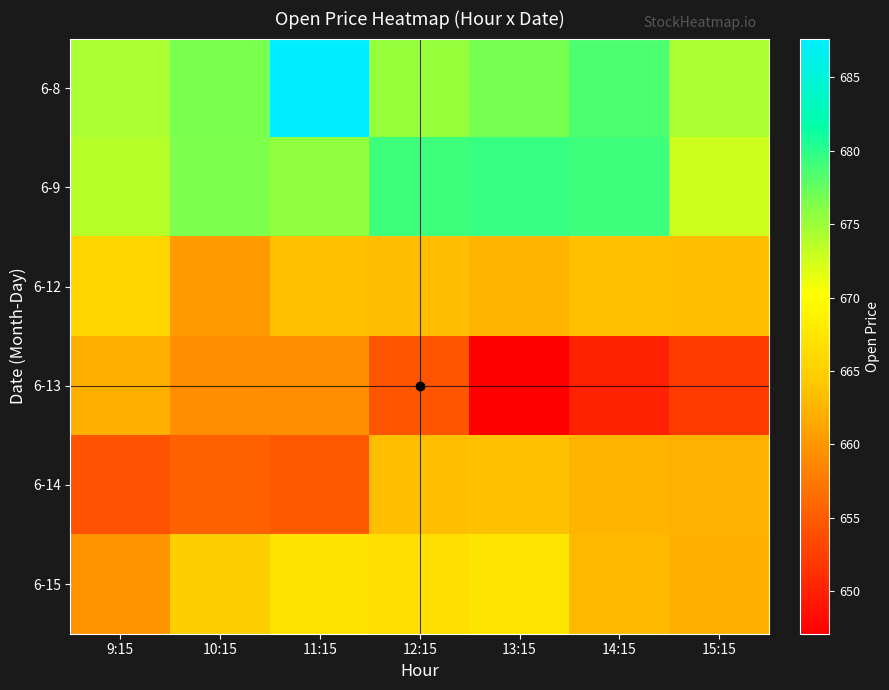

What is the spread (max minus min) of values at 10:15?

21.2